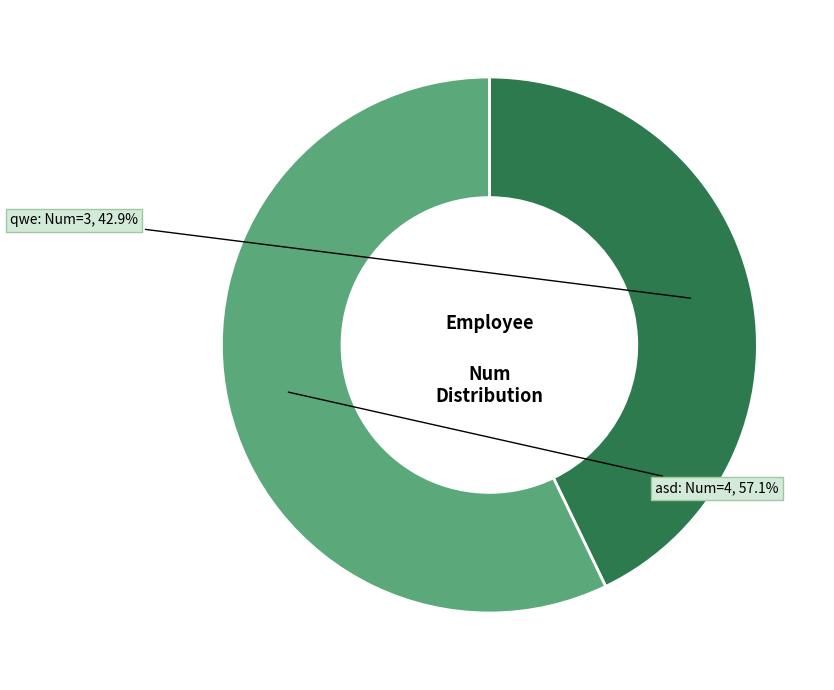

Is asd the majority of the pie?

Yes